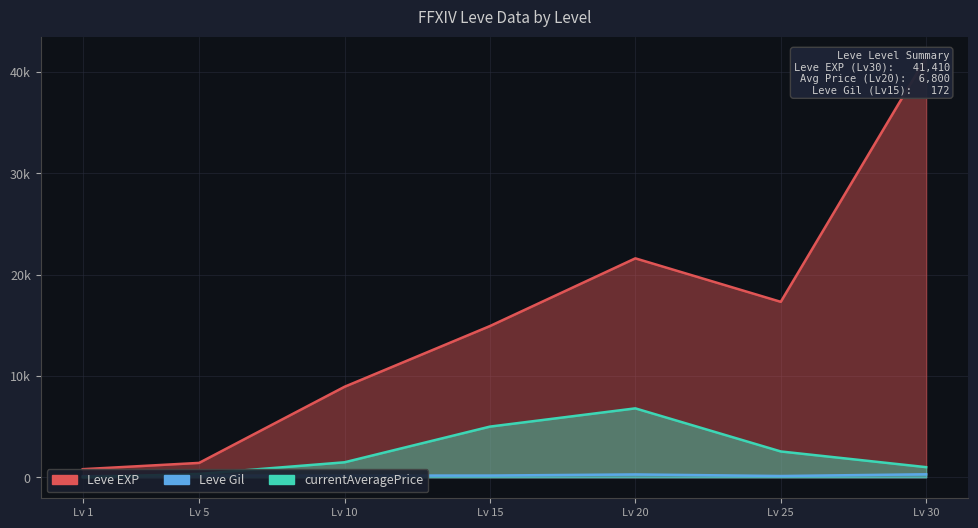

Which category has the lowest value in the Leve Gil series?

Lv 1